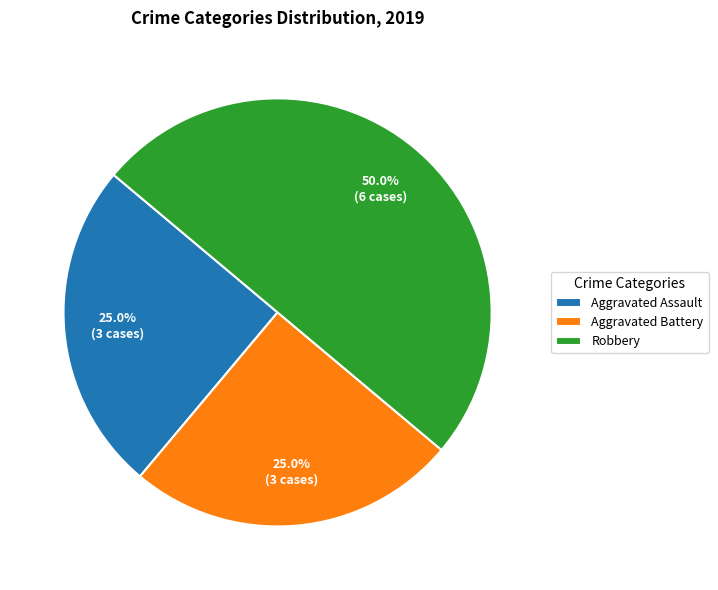

Approximately how many times larger is the value at Aggravated Assault compared to Robbery?

0.5